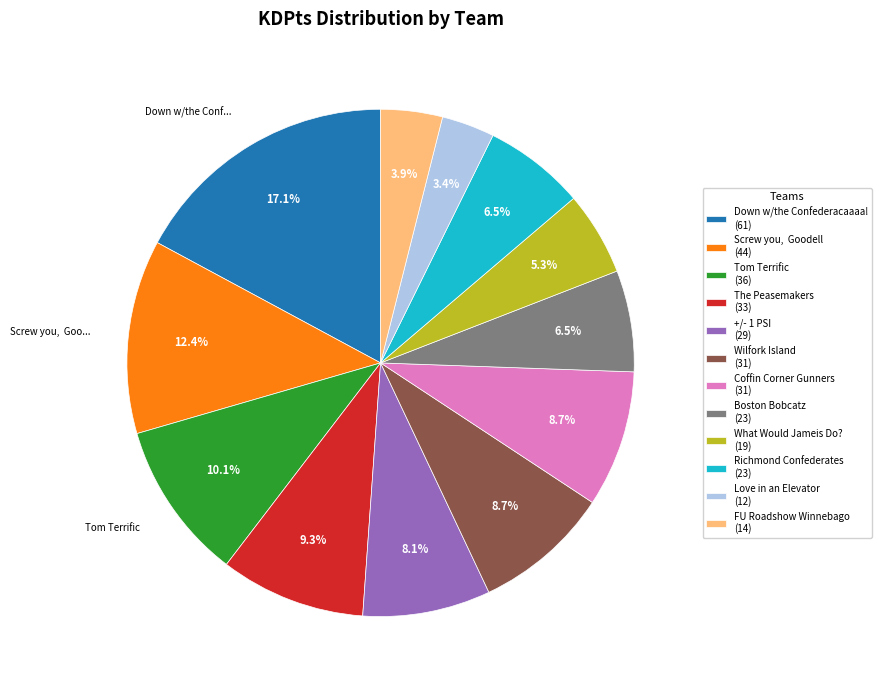

Is Love in an Elevator the majority of the pie?

No